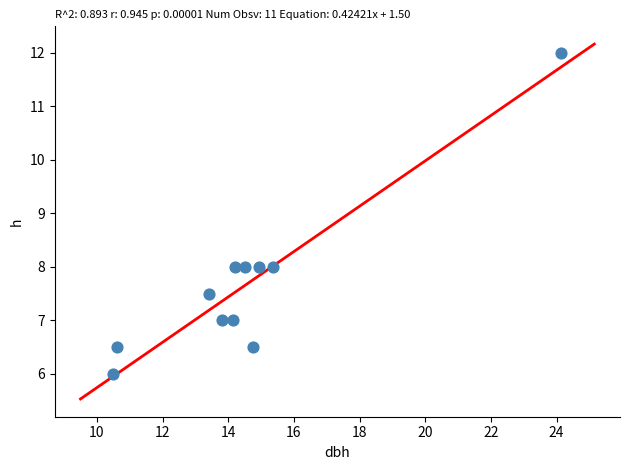

What is the range of X values (max minus min)?

13.6